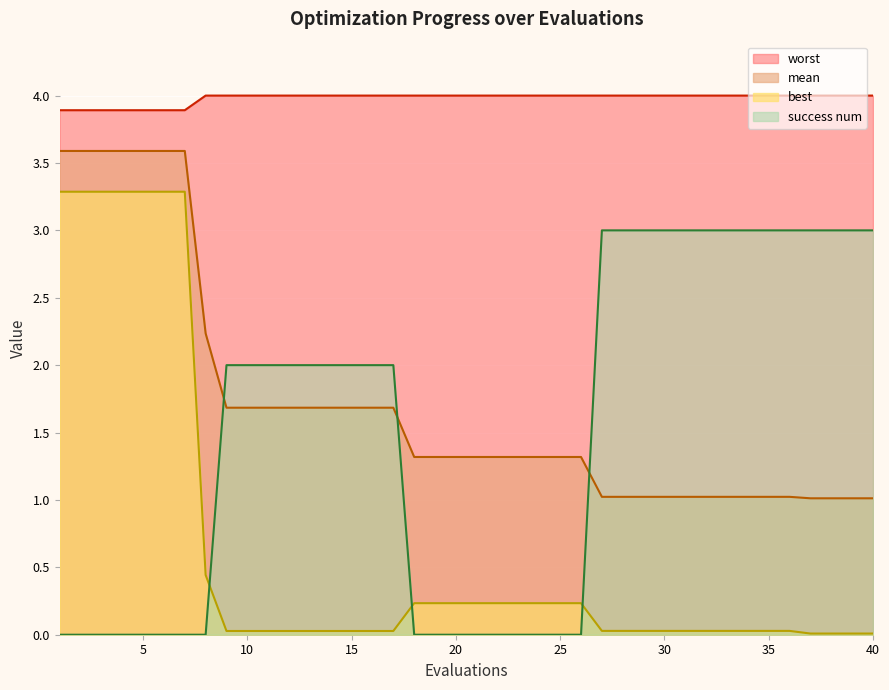

Which series has the widest spread of values?

best